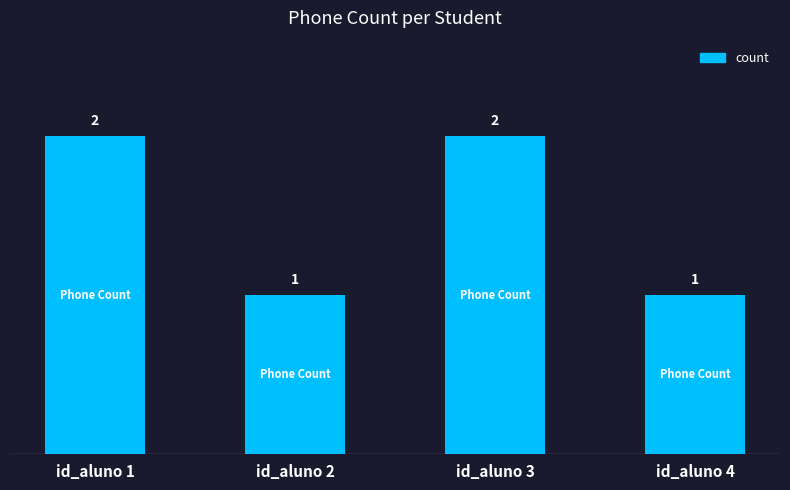

Reading left to right, list all the values displayed in this chart.

id_aluno 1=2	id_aluno 2=1	id_aluno 3=2	id_aluno 4=1